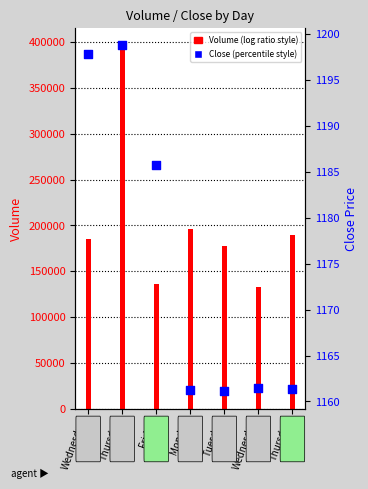

What is the change in value from Thursday to Thursday?

-37.4